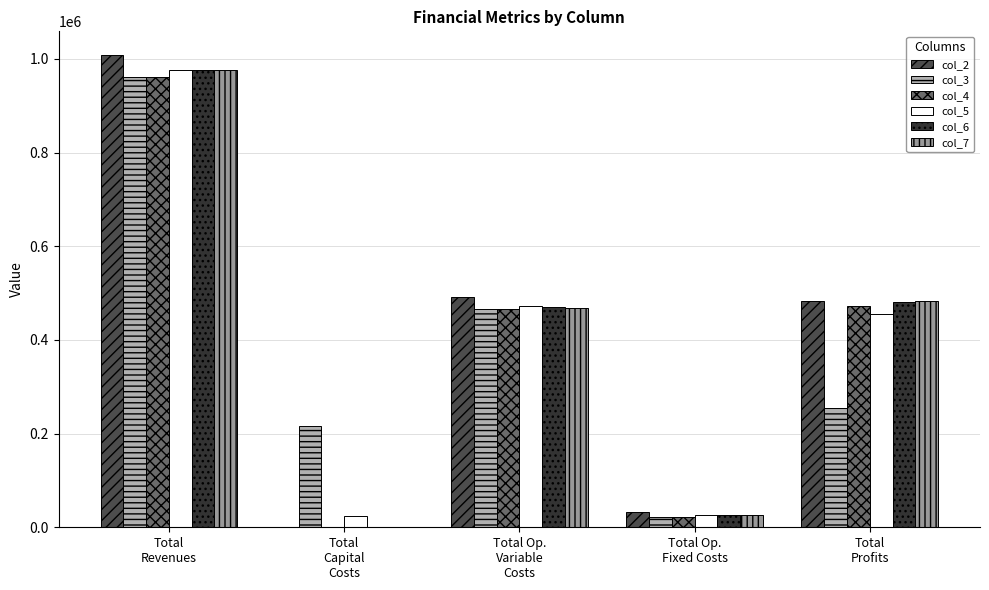

What is the label of the 1st bar from the right?

Total
Profits